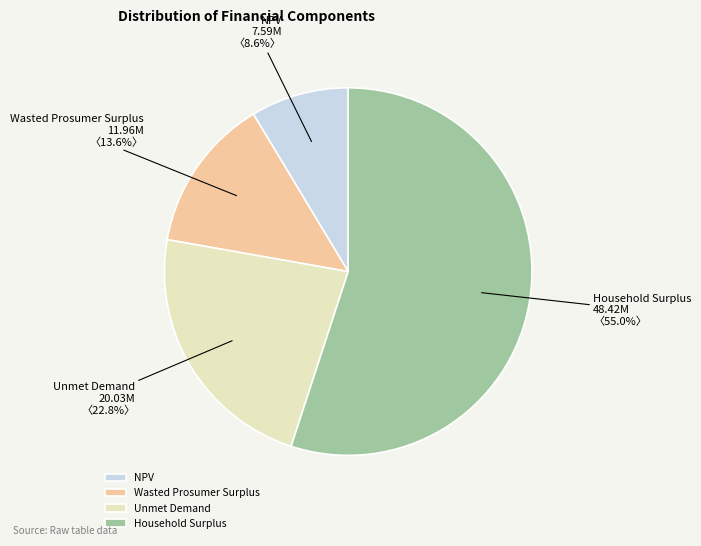

Which category has the smallest portion of the pie?

NPV